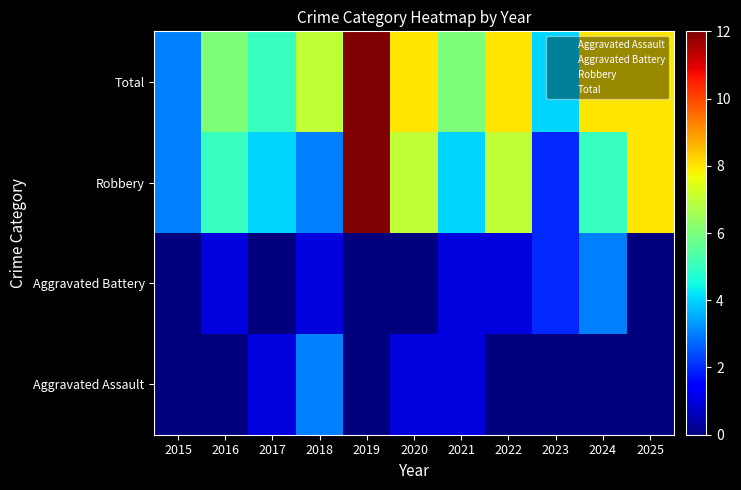

Reading right to left, transcribe all the data shown in this chart.

Aggravated Assault: 2025=0	2024=0	2023=0	2022=0	2021=1	2020=1	2019=0	2018=3	2017=1	2016=0	2015=0
Aggravated Battery: 2025=0	2024=3	2023=2	2022=1	2021=1	2020=0	2019=0	2018=1	2017=0	2016=1	2015=0
Robbery: 2025=8	2024=5	2023=2	2022=7	2021=4	2020=7	2019=12	2018=3	2017=4	2016=5	2015=3
Total: 2025=8	2024=8	2023=4	2022=8	2021=6	2020=8	2019=12	2018=7	2017=5	2016=6	2015=3